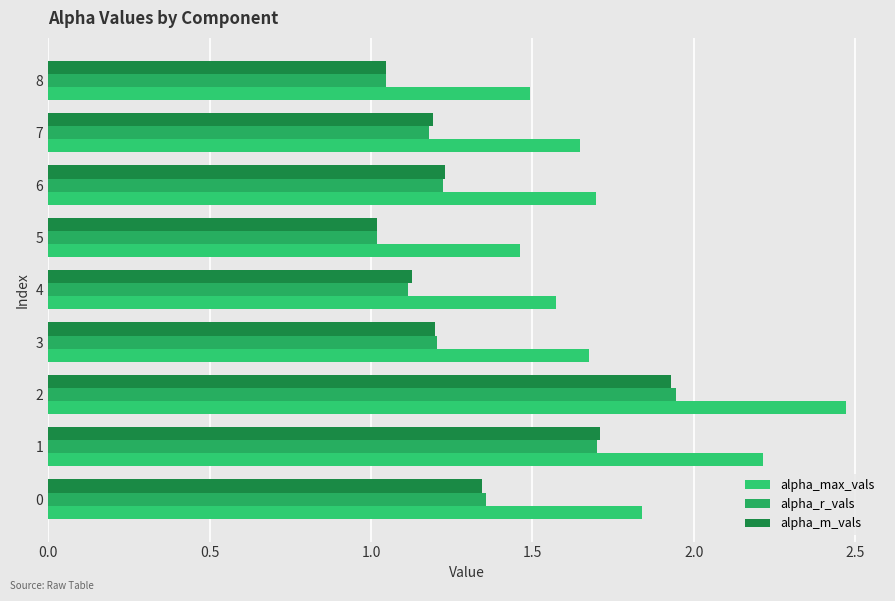

How many series are shown in this chart?

3